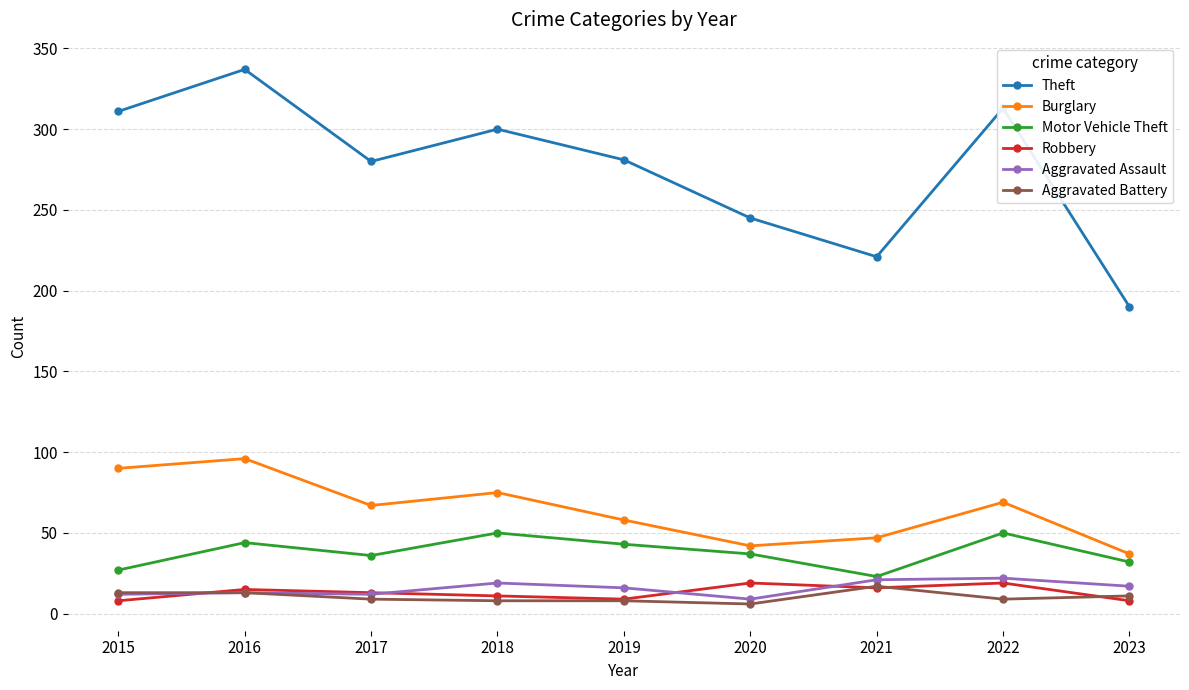

Which series has the largest total across all categories?

Theft